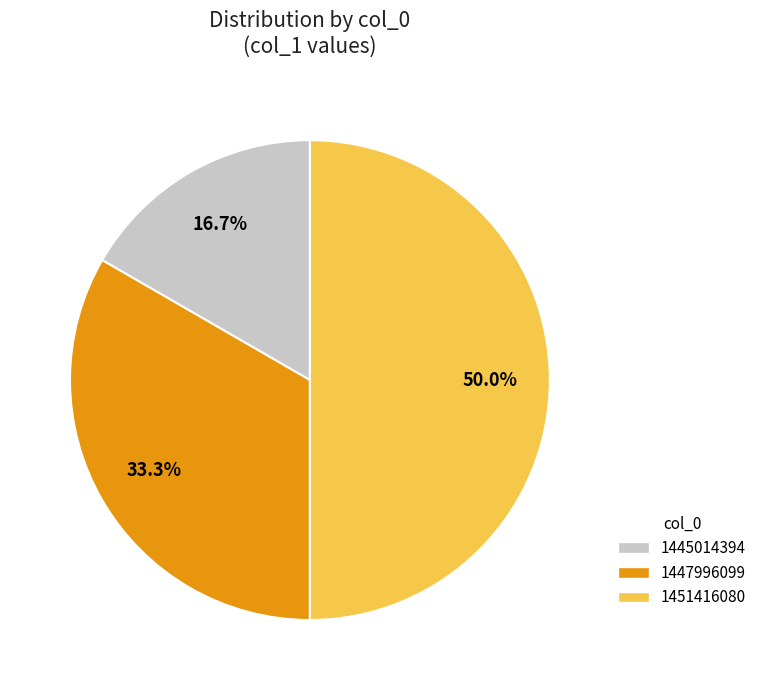

What percentage is the 1451416080 slice, to the nearest percent?

50%